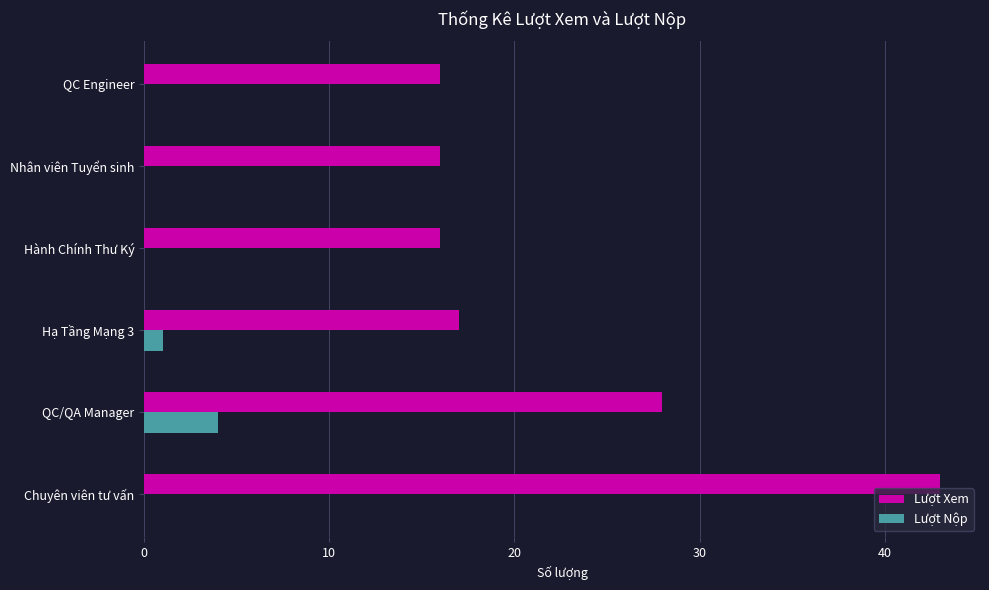

Which series has the largest total across all categories?

Lượt Xem